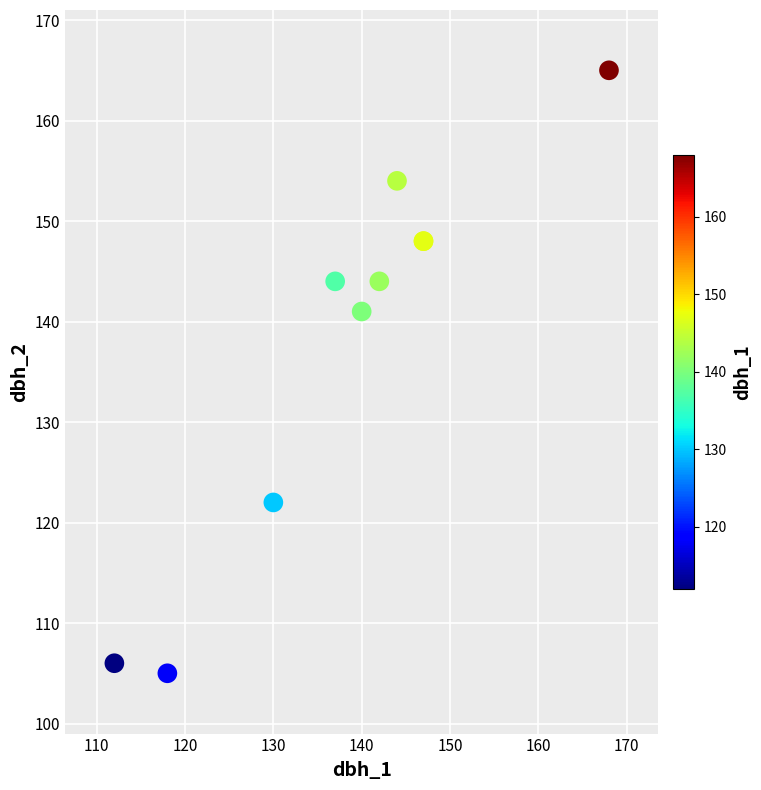

What Y value in the scatter plot is closest to 135?

141